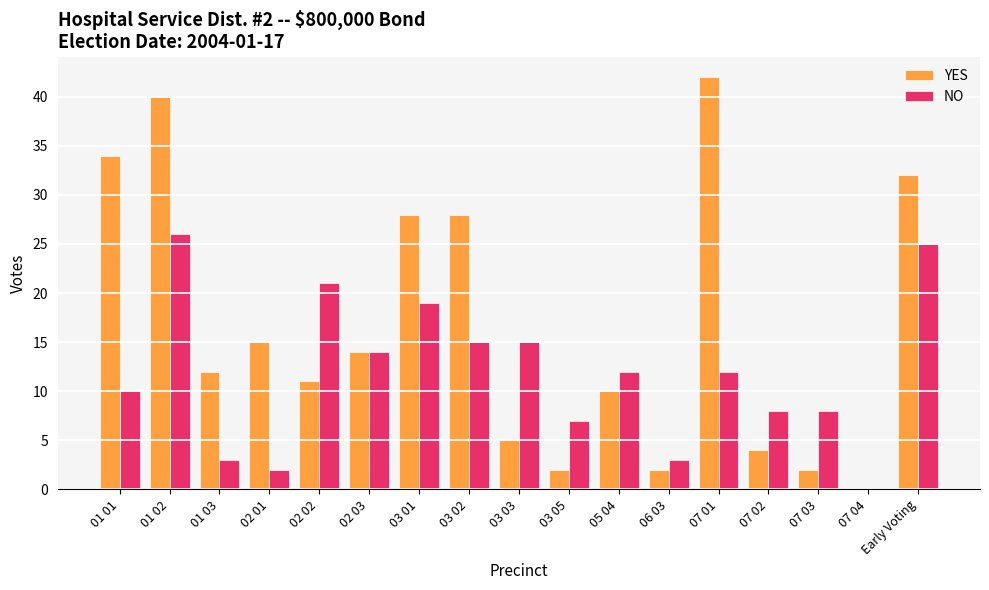

At which label does YES reach its peak?

07 01